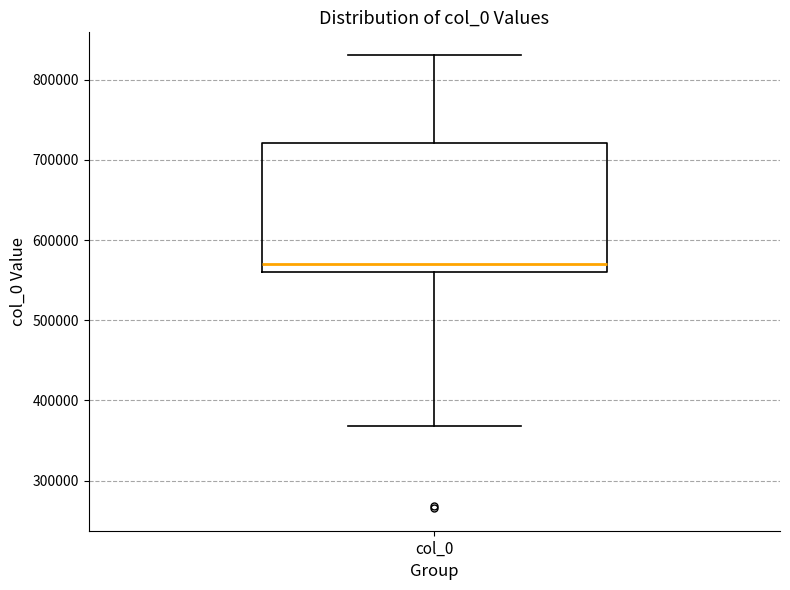

Where is the upper edge of the box for col_0 on the y-axis? The values are not printed on the chart, so give them approximately, as read against the axis.

720000